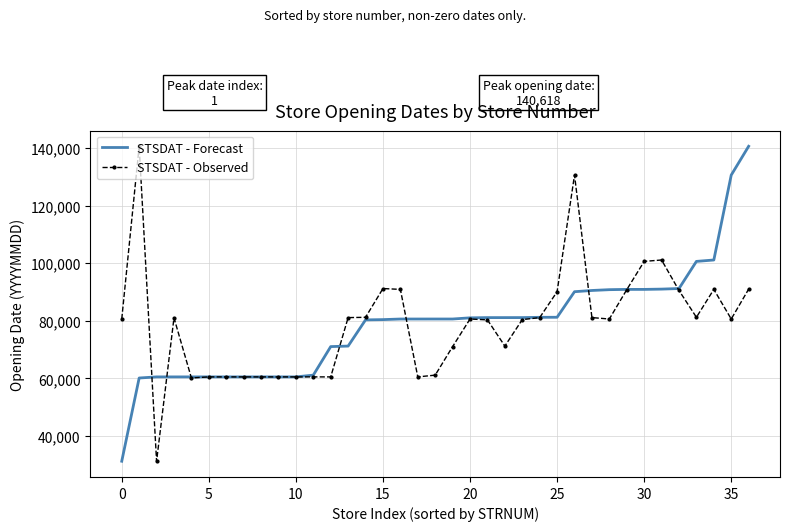

What is the highest value of the STSDAT - Forecast series?

140618